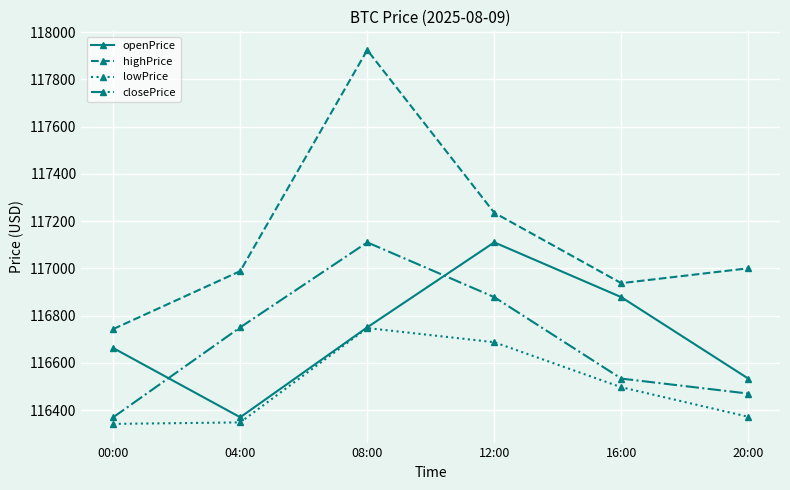

True or false: lowPrice has a value of 116687.1 at 12:00.

True